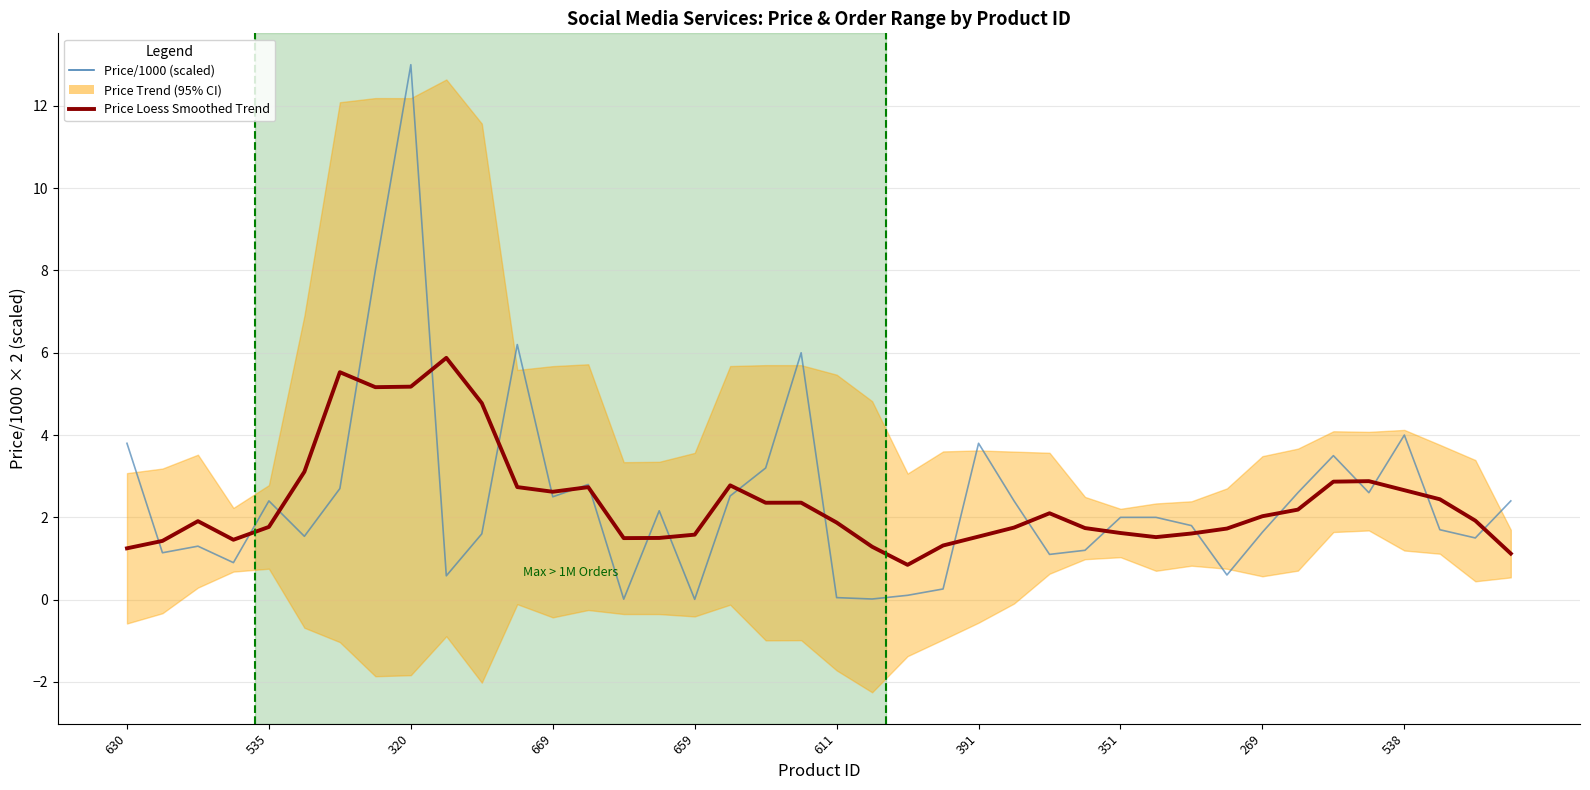

What is the value of the Price Loess Smoothed Trend point at the 21st from the left?

1.9